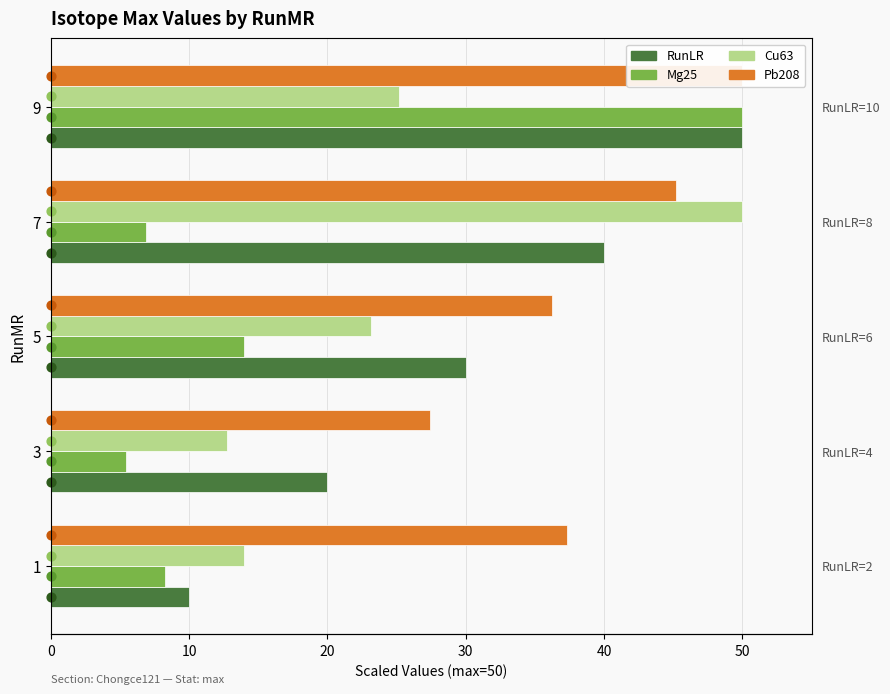

Which series reaches the minimum Y coordinate?

Mg25